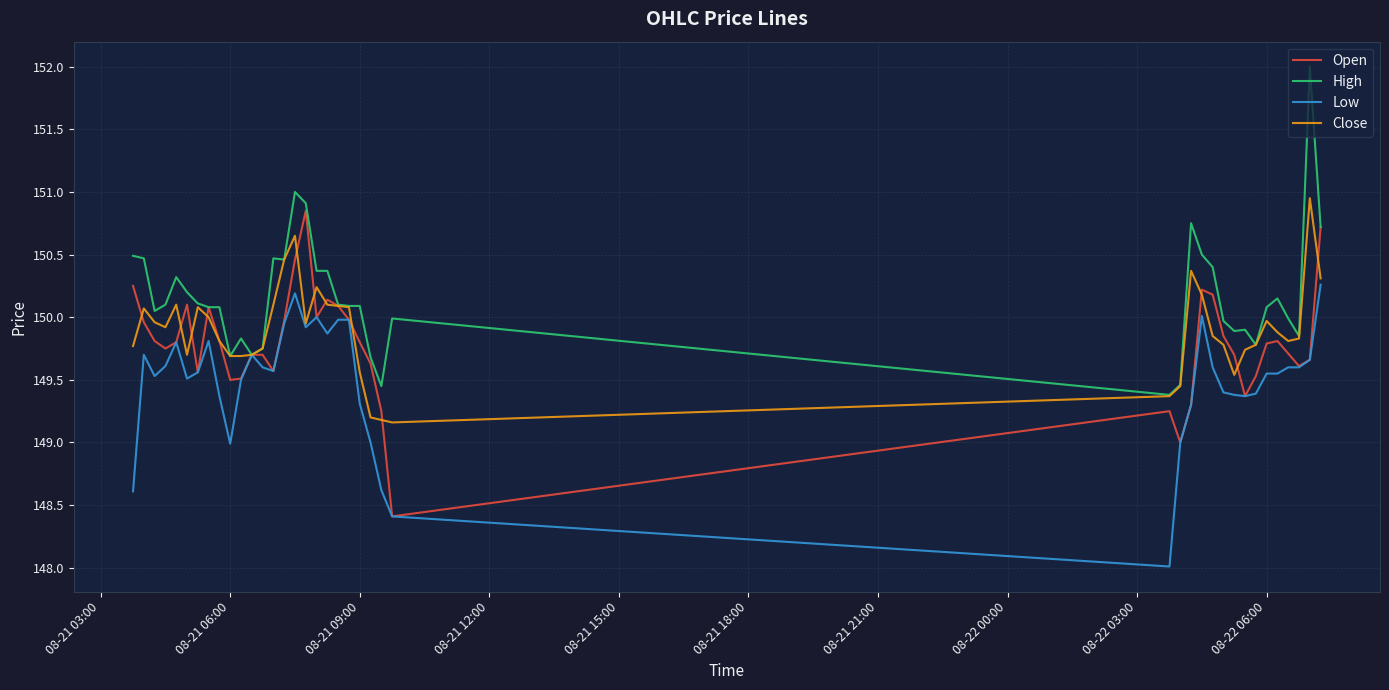

List the series in order of their overall mean, highest first.

High, Close, Open, Low